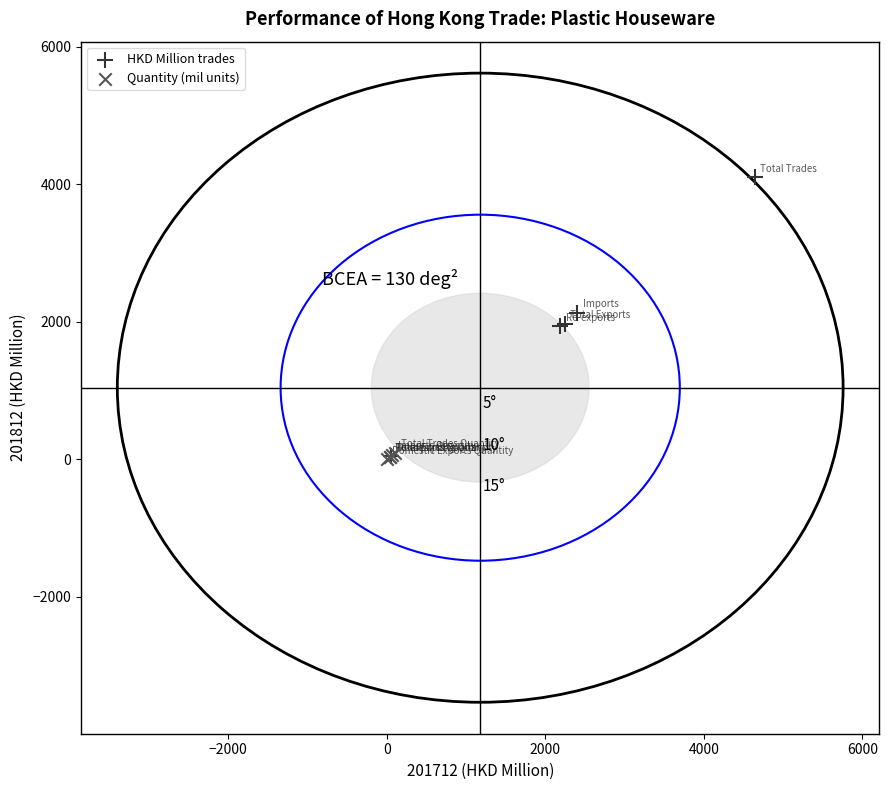

Which series has the largest Y range (max minus min)?

HKD Million trades